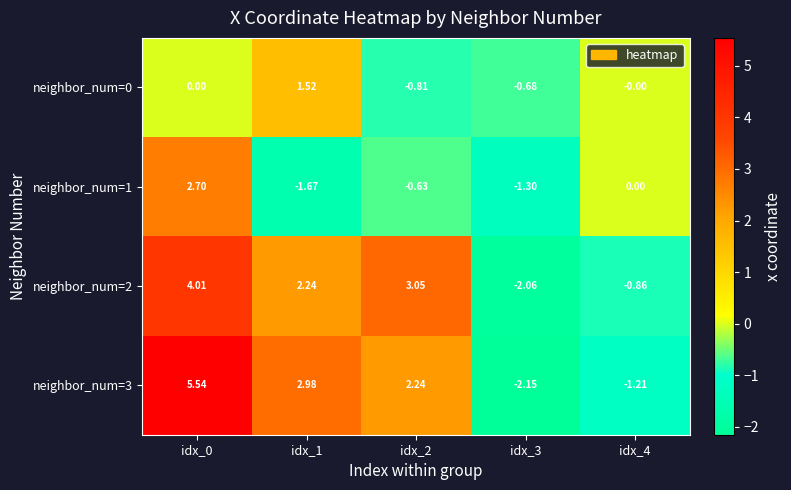

List the series in order of their peak value, lowest first.

neighbor_num=0, neighbor_num=1, neighbor_num=2, neighbor_num=3